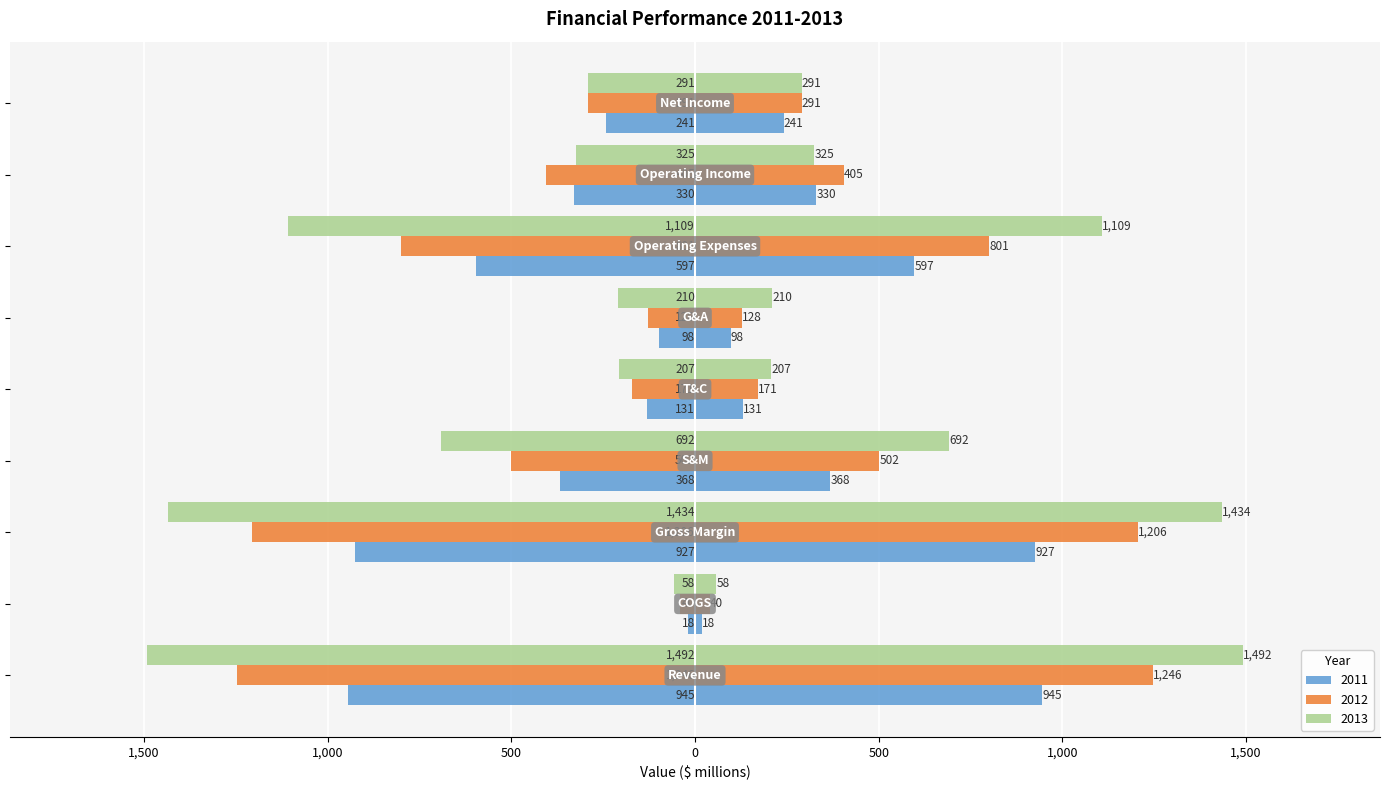

What are all the series names shown in the legend?

2011, 2012, 2013